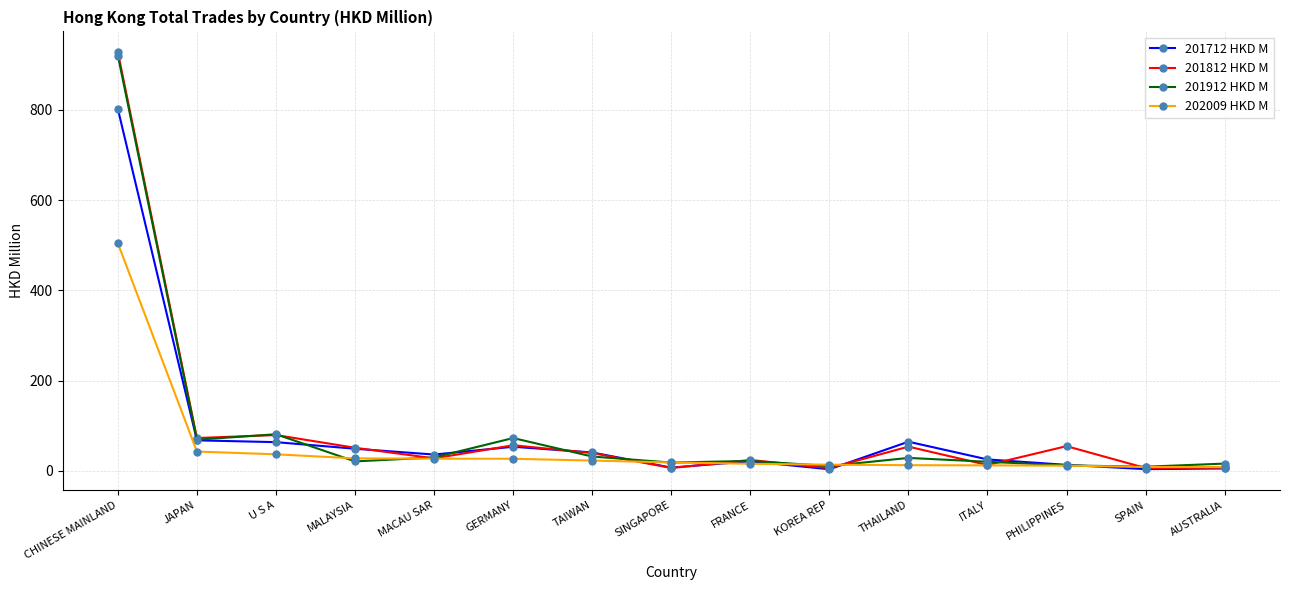

At which label does 201912 HKD M first exceed 22?

CHINESE MAINLAND